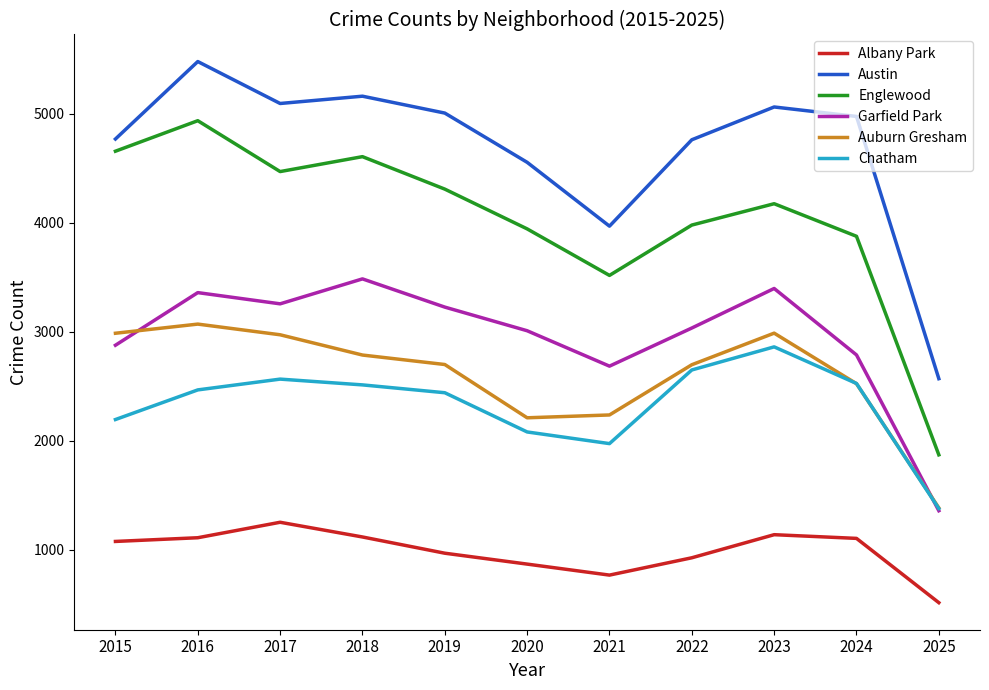

At 2016, list the series in order from smallest to largest.

Albany Park, Chatham, Auburn Gresham, Garfield Park, Englewood, Austin